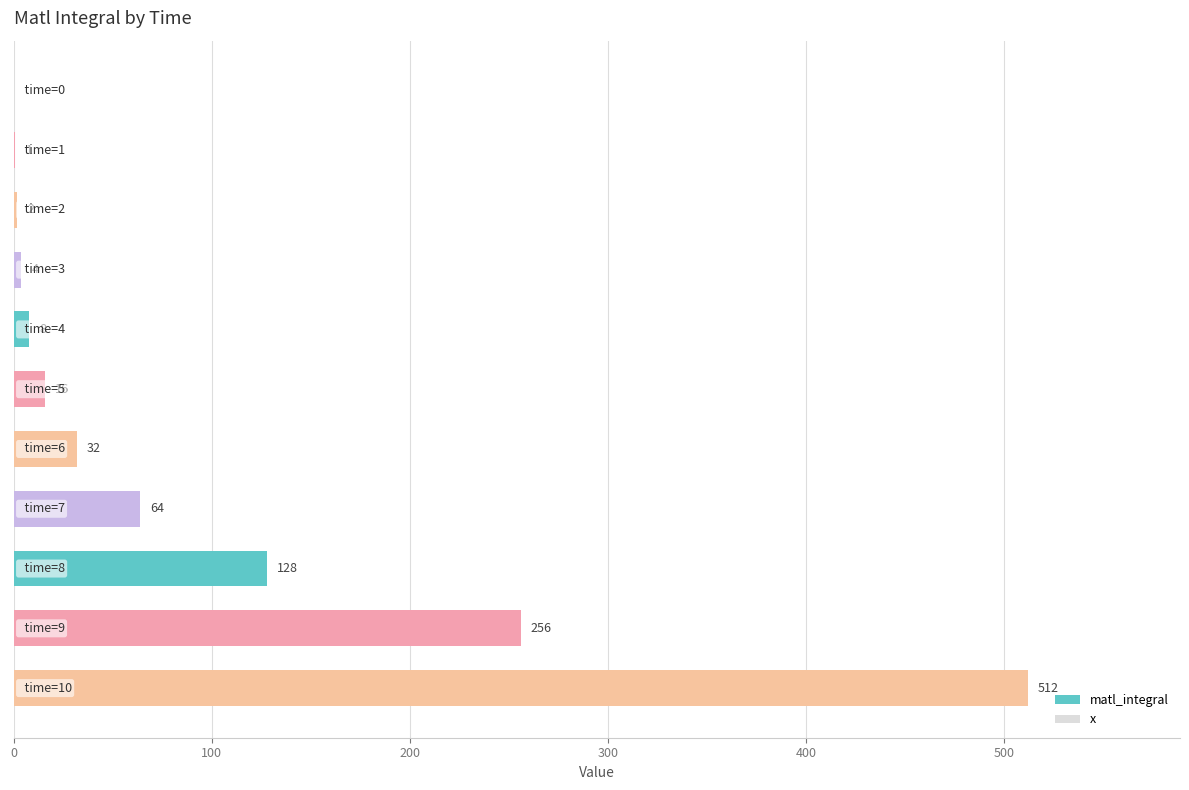

What is the greatest value displayed?

512